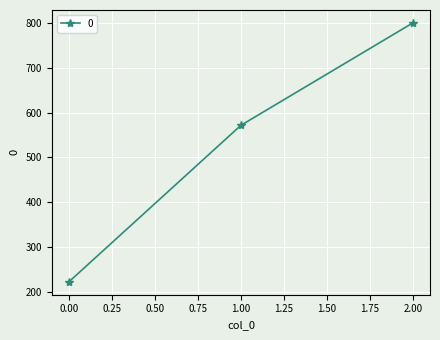

At which label is the value closest to 511?

1.00